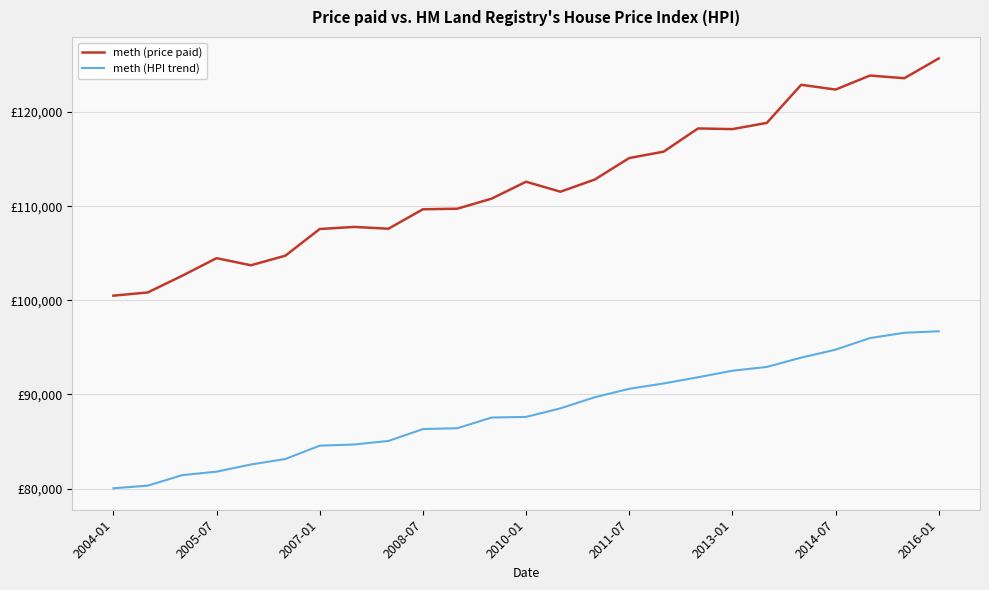

True or false: meth (price paid) and meth (HPI trend) cross at least once.

False